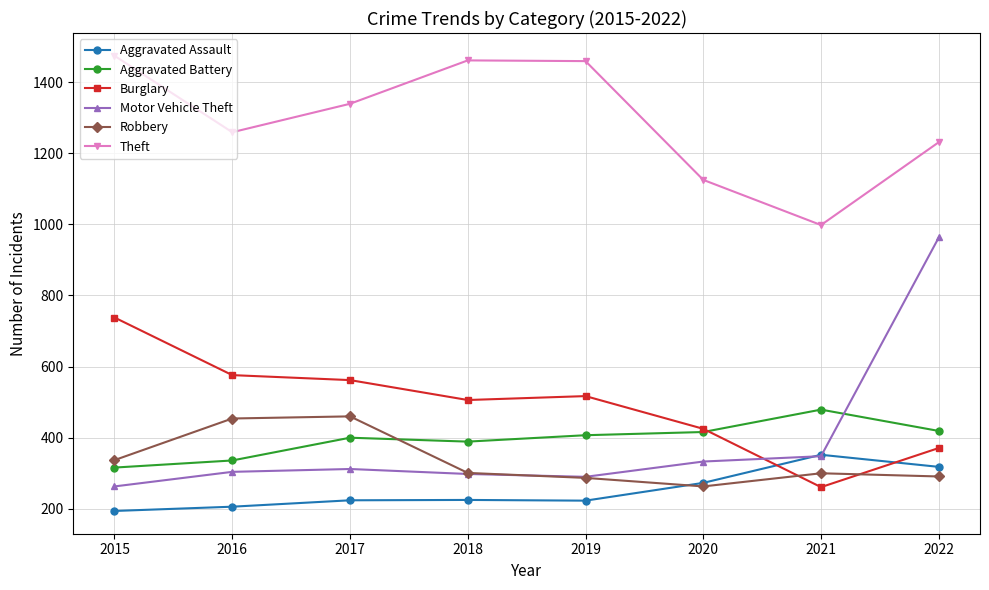

At which category is the sum across all series the highest?

2022